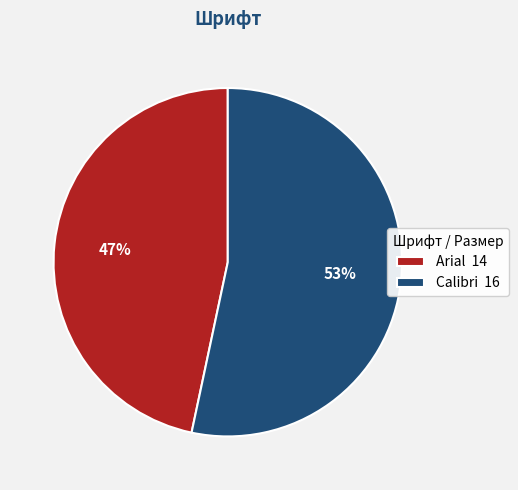

Between Arial and Calibri, which is larger?

Calibri